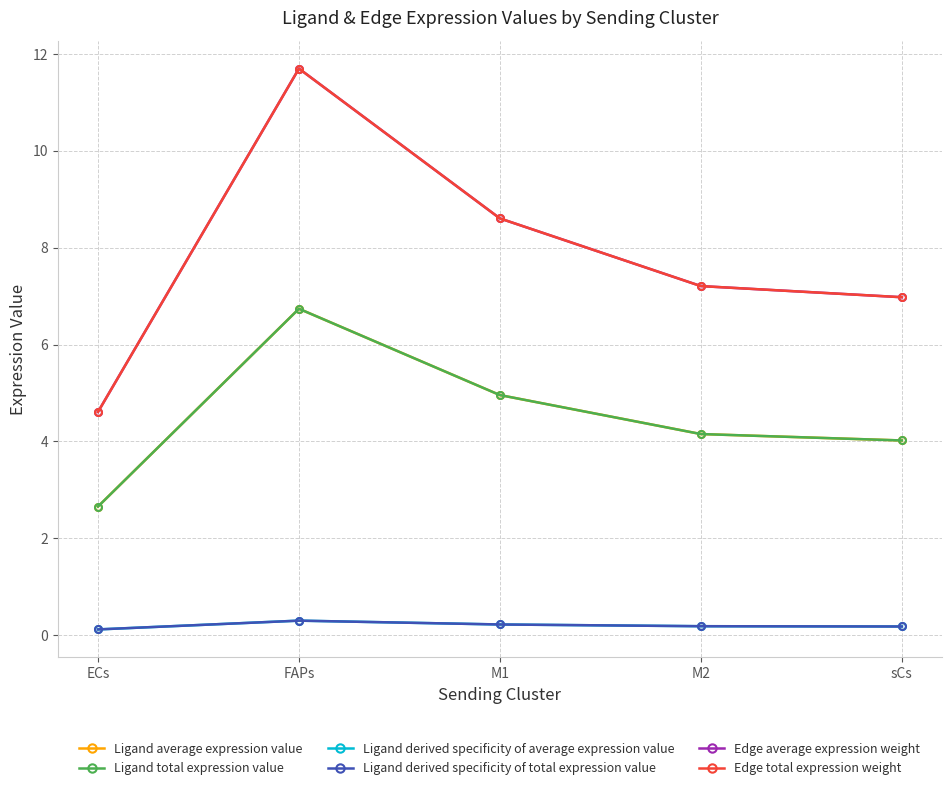

Reading right to left, transcribe all the data shown in this chart.

Ligand average expression value: 4.0	4.2	5.0	6.7	2.7
Ligand total expression value: 4.0	4.2	5.0	6.7	2.7
Ligand derived specificity of average expression value: 0.2	0.2	0.2	0.3	0.1
Ligand derived specificity of total expression value: 0.2	0.2	0.2	0.3	0.1
Edge average expression weight: 7.0	7.2	8.6	11.7	4.6
Edge total expression weight: 7.0	7.2	8.6	11.7	4.6